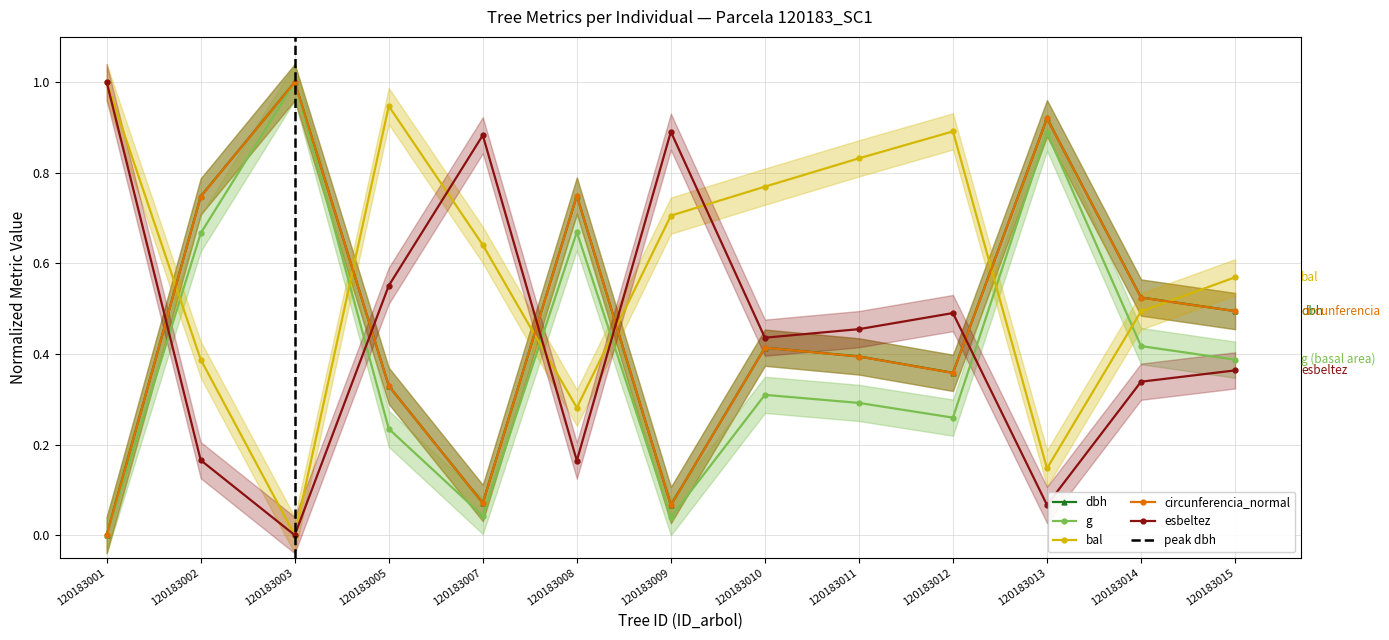

Does the chart have visible grid lines?

Yes